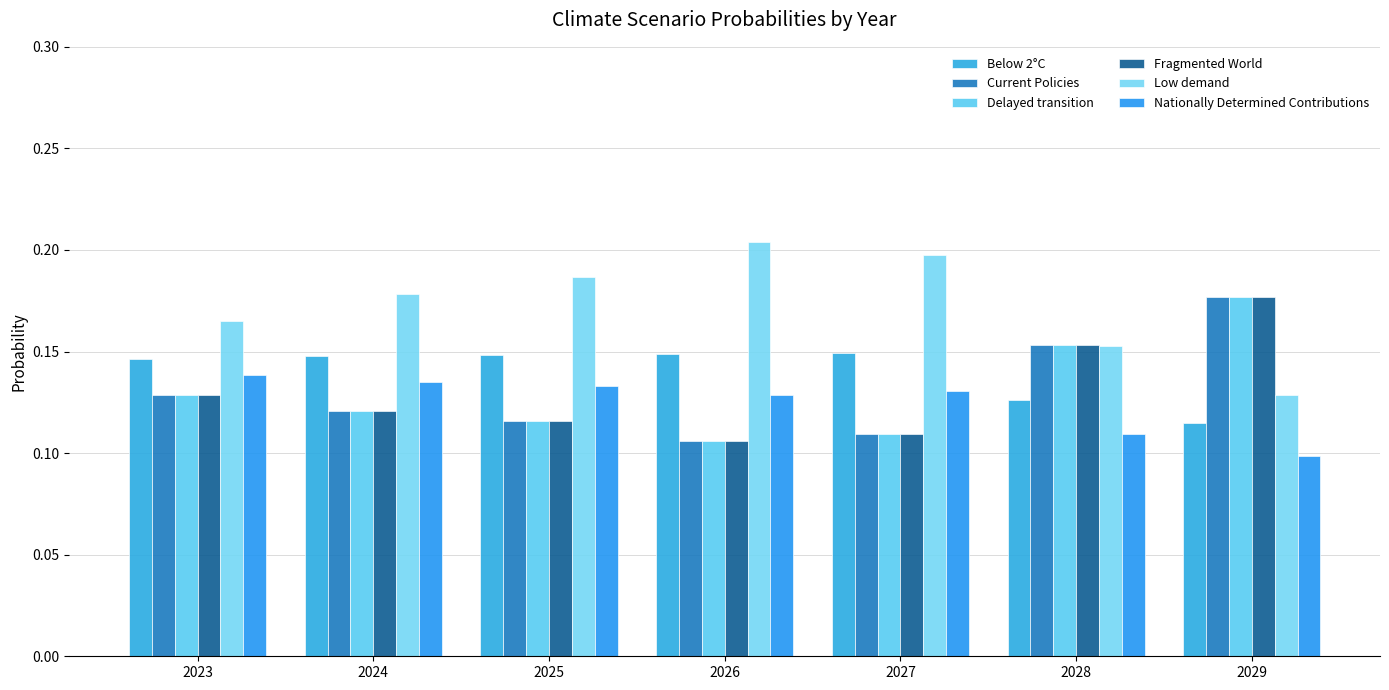

What is the difference between the highest and lowest values at 2026?

0.1